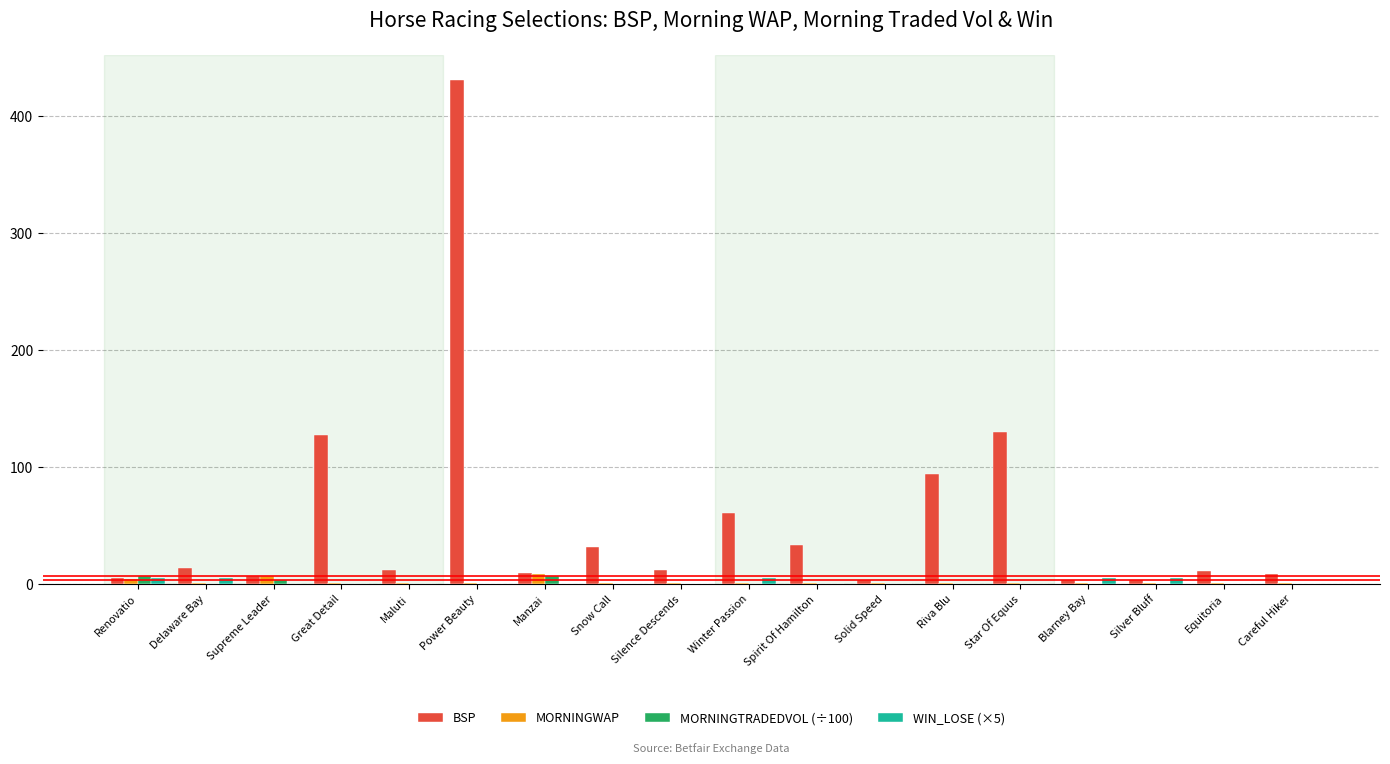

Which series has the largest total across all categories?

BSP